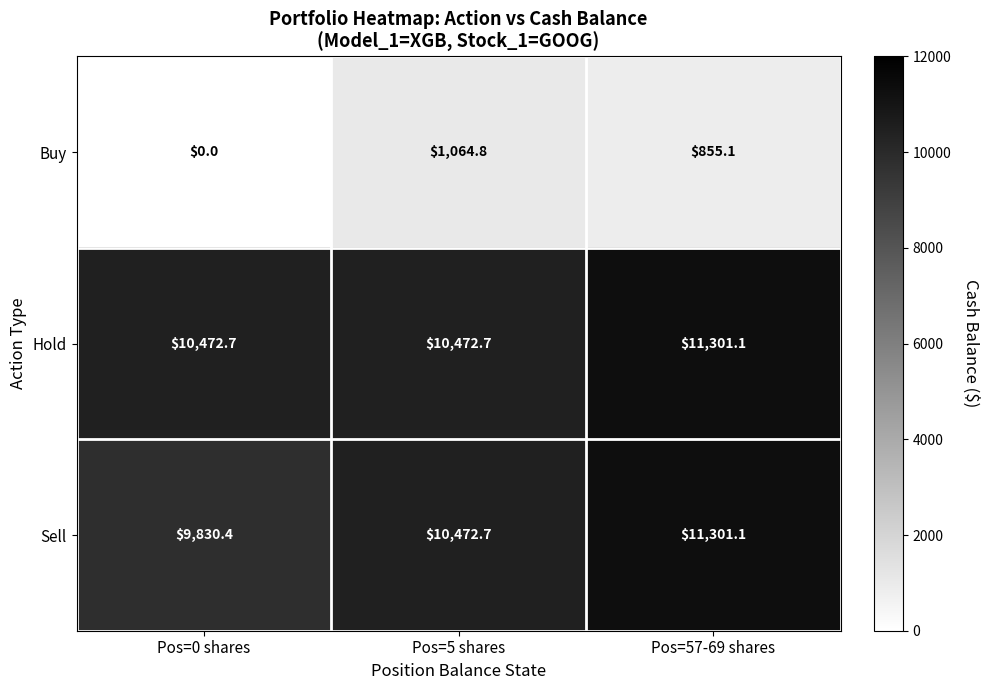

At which category is the sum across all series the highest?

Pos=57-69 shares